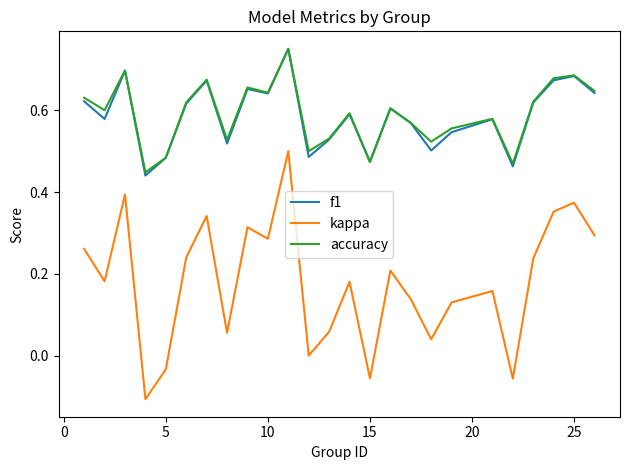

True or false: kappa and accuracy intersect in this chart.

False